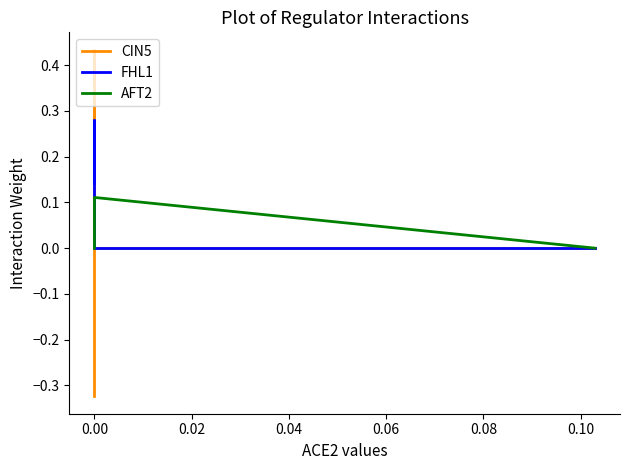

How many times do AFT2 and FHL1 cross each other?

1